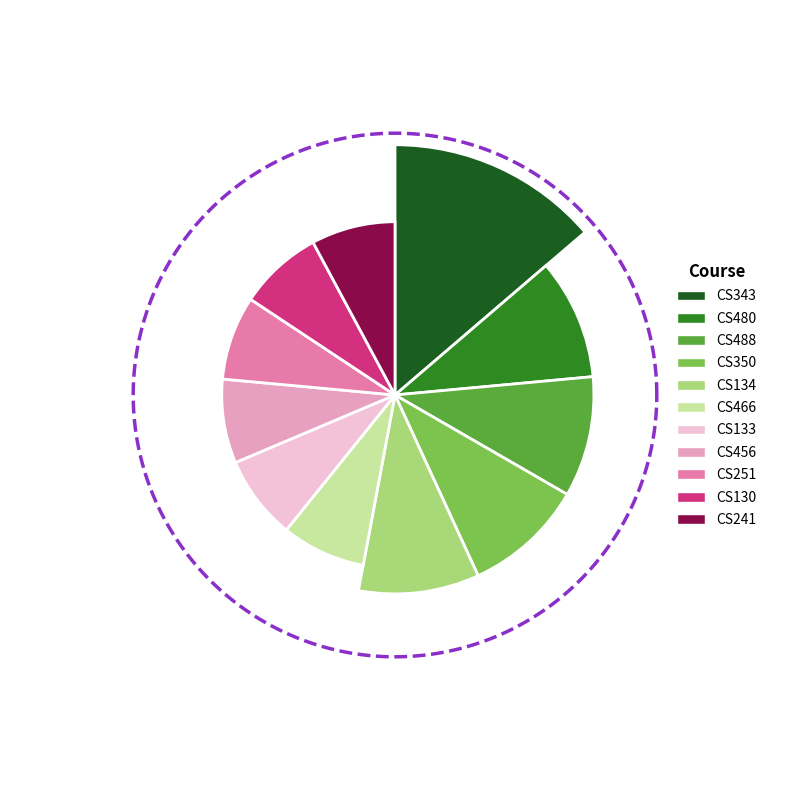

The CS488 slice represents 10% of the pie. True or false?

True